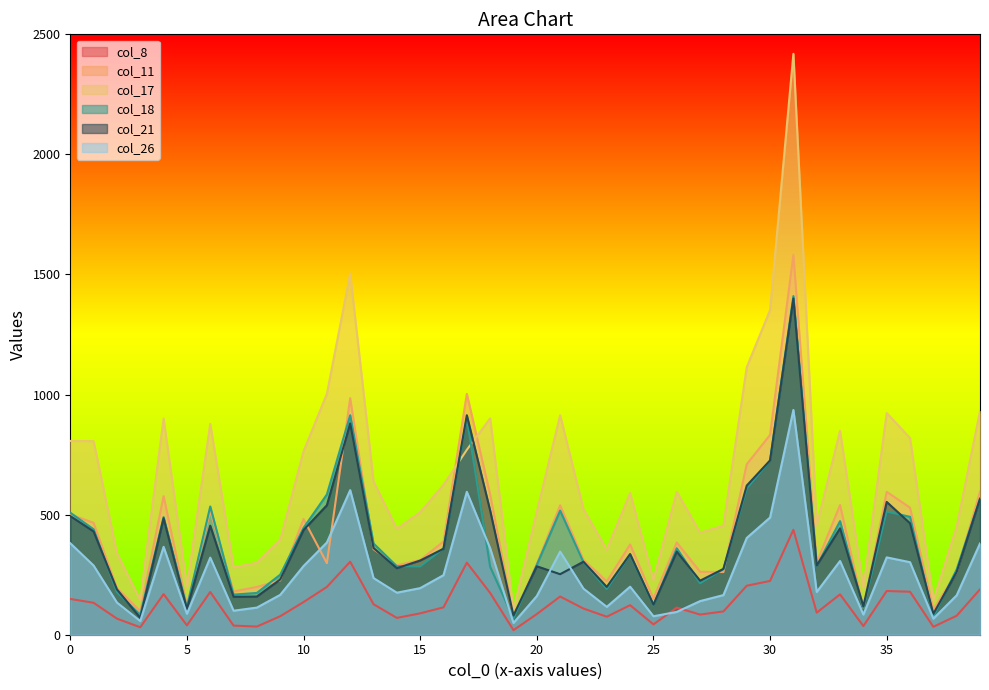

Is it true that col_8 equals 77 at 9?

True